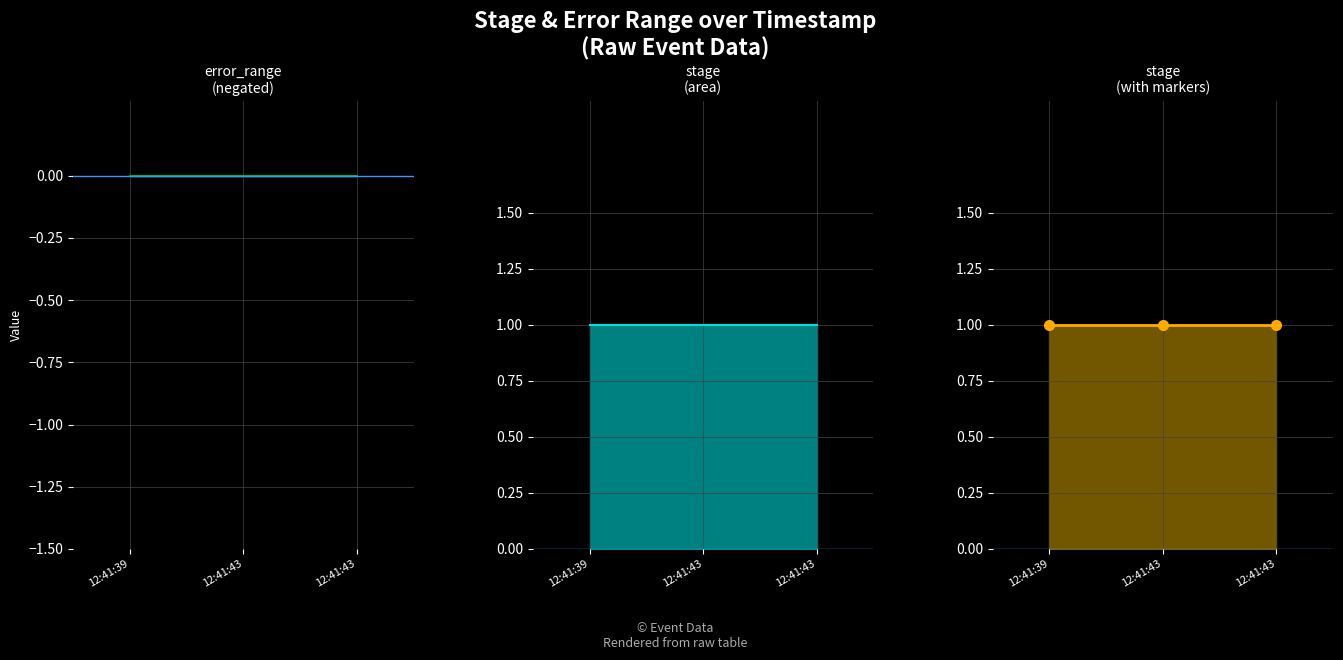

What is the value of the stage (markers) point at the 3rd from the left?

1